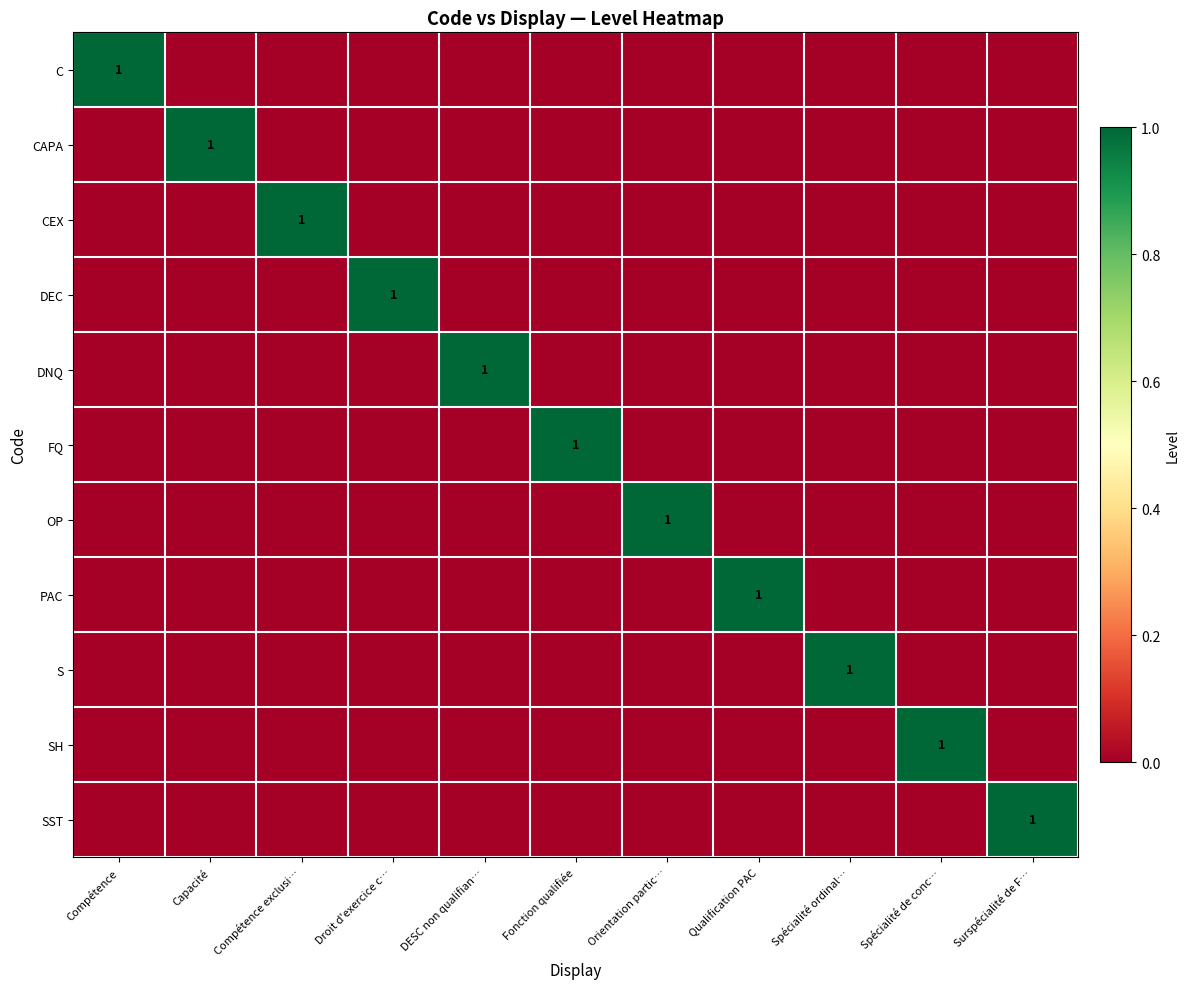

What is the total value across all series at Fonction qualifiée?

1